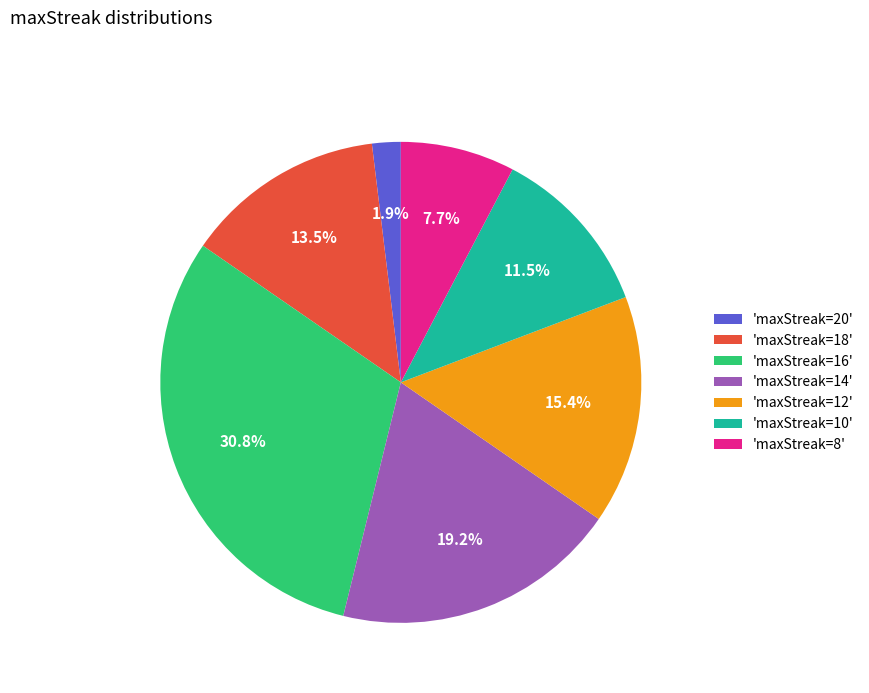

Combined, do 'maxStreak=14' and 'maxStreak=18' account for over 50%?

No